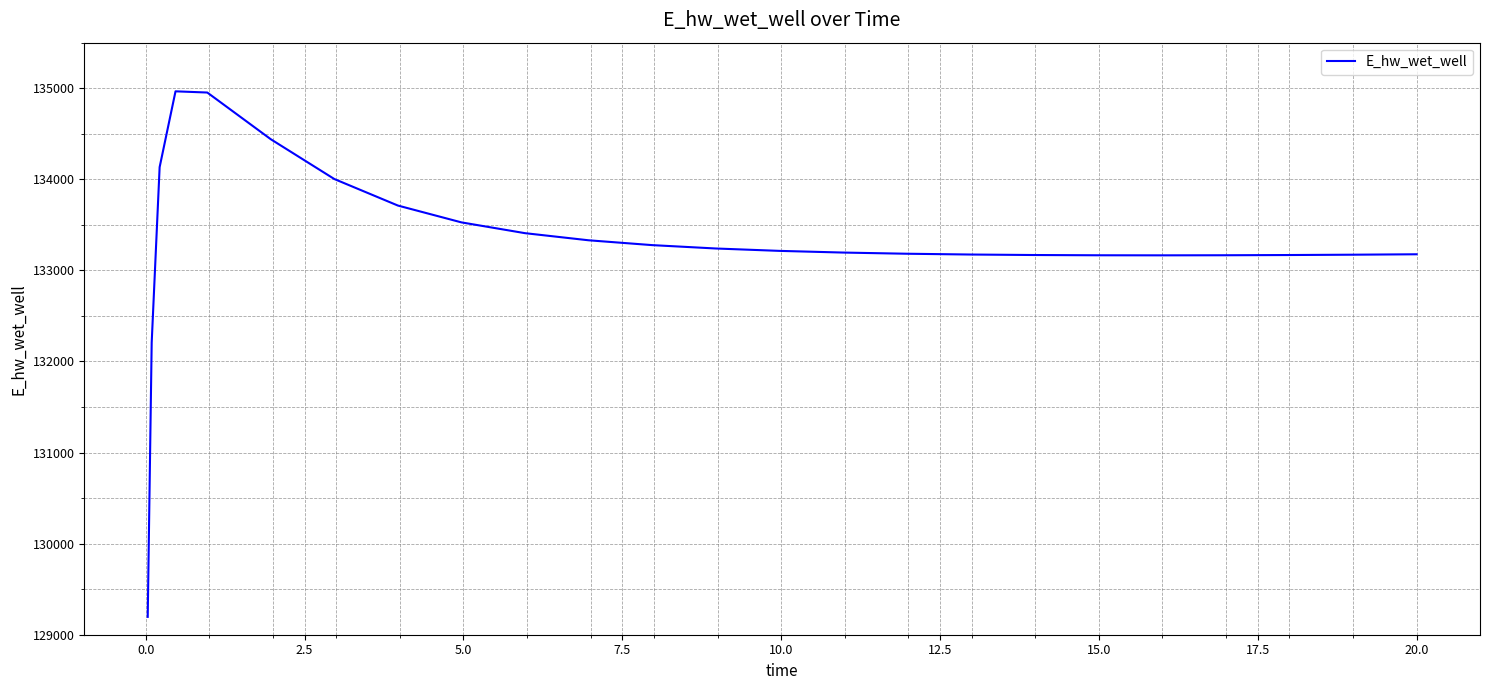

What is the difference between the maximum and second lowest values?

2758.7